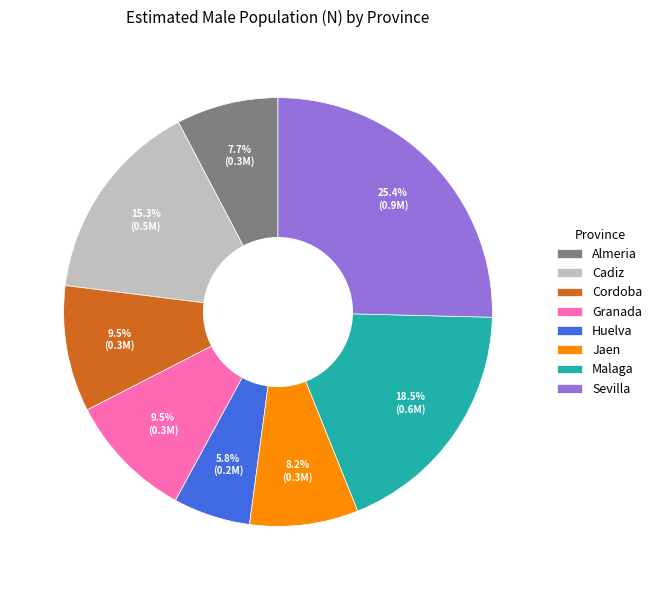

Between Cadiz and Almeria, which is larger?

Cadiz